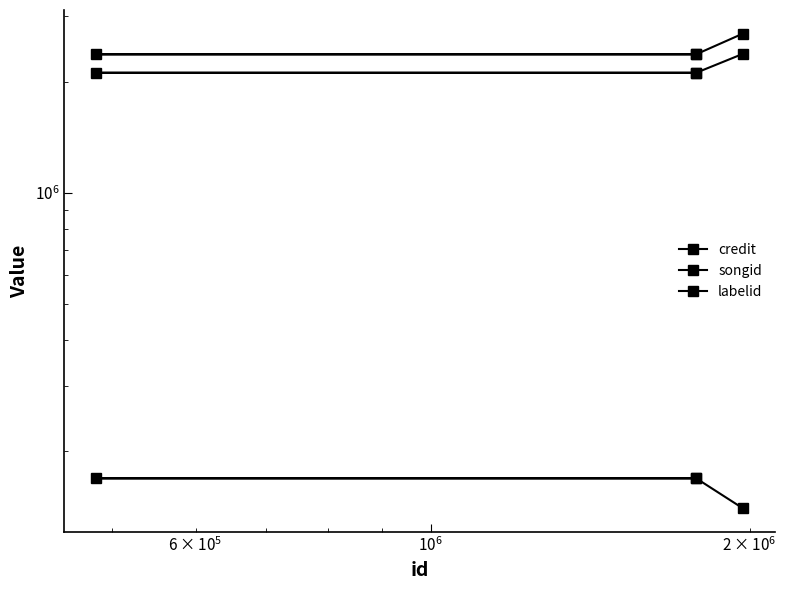

What is the difference between the maximum and minimum values in the songid series?

262839